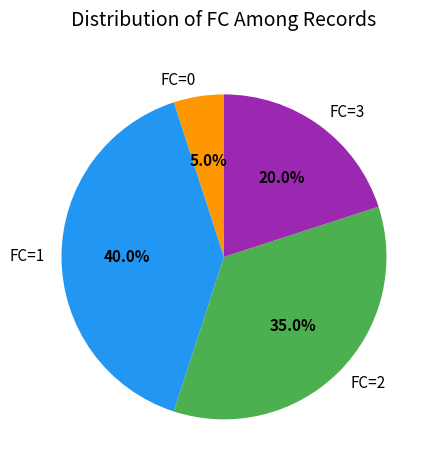

Does any single category account for the majority?

No